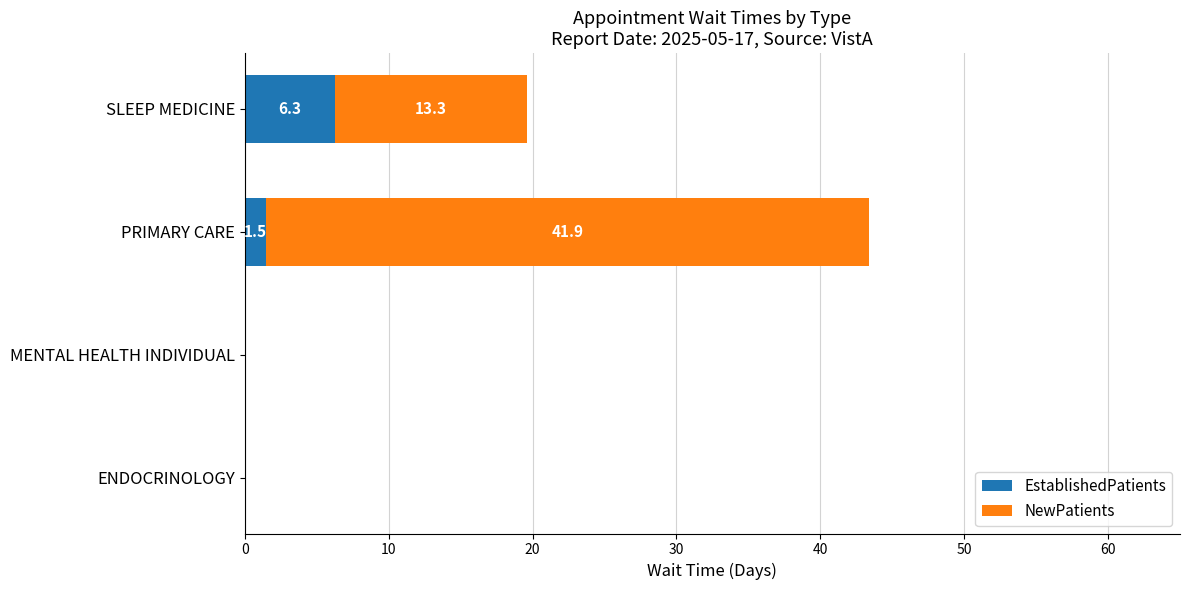

How many data points does each series have?

4